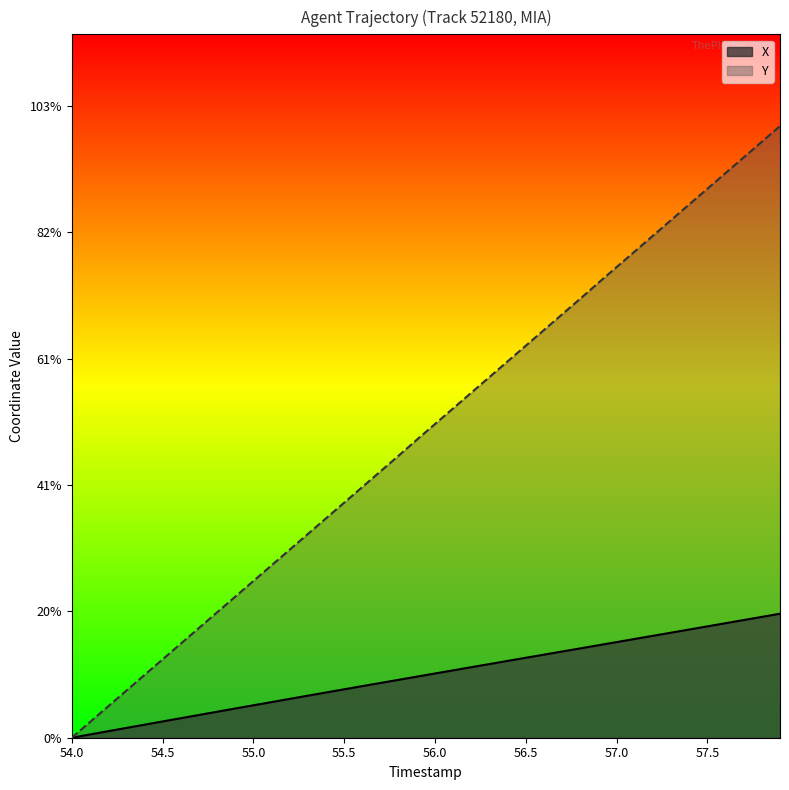

True or false: Y has a value of 9.3 at 56.2.

False